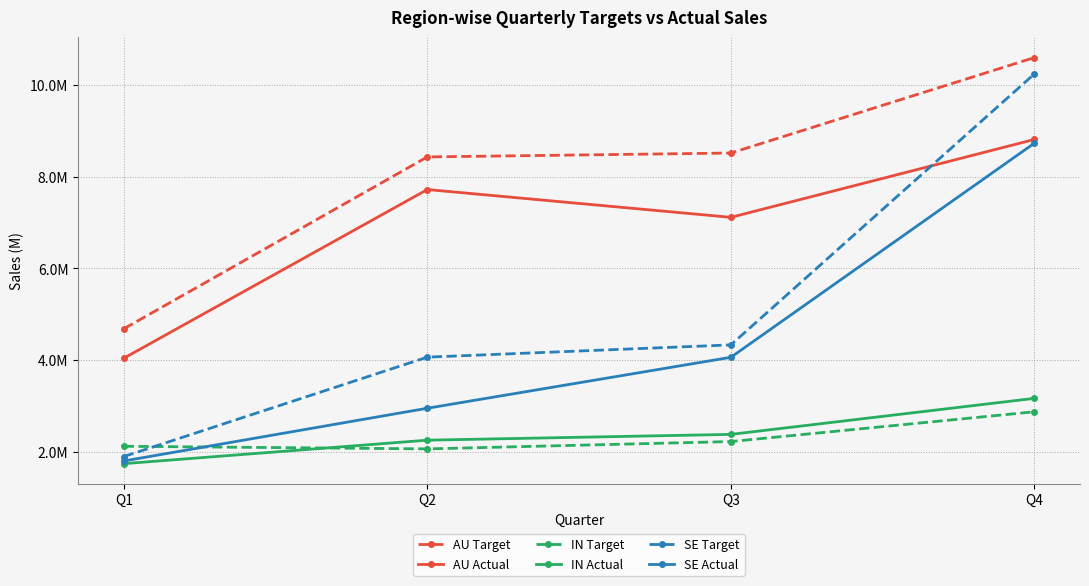

Reading right to left, extract all data points from this chart.

AU Target: 10602583.8	8518884.0	8434137.0	4683173.0
AU Actual: 8815555.6	7115693.8	7722186.9	4040285.2
IN Target: 2872493.0	2222480.0	2062415.0	2119282.6
IN Actual: 3165366.2	2378908.3	2252540.6	1739798.8
SE Target: 10247416.4	4332063.0	4064488.0	1895117.0
SE Actual: 8735445.5	4061438.2	2949368.3	1798463.8